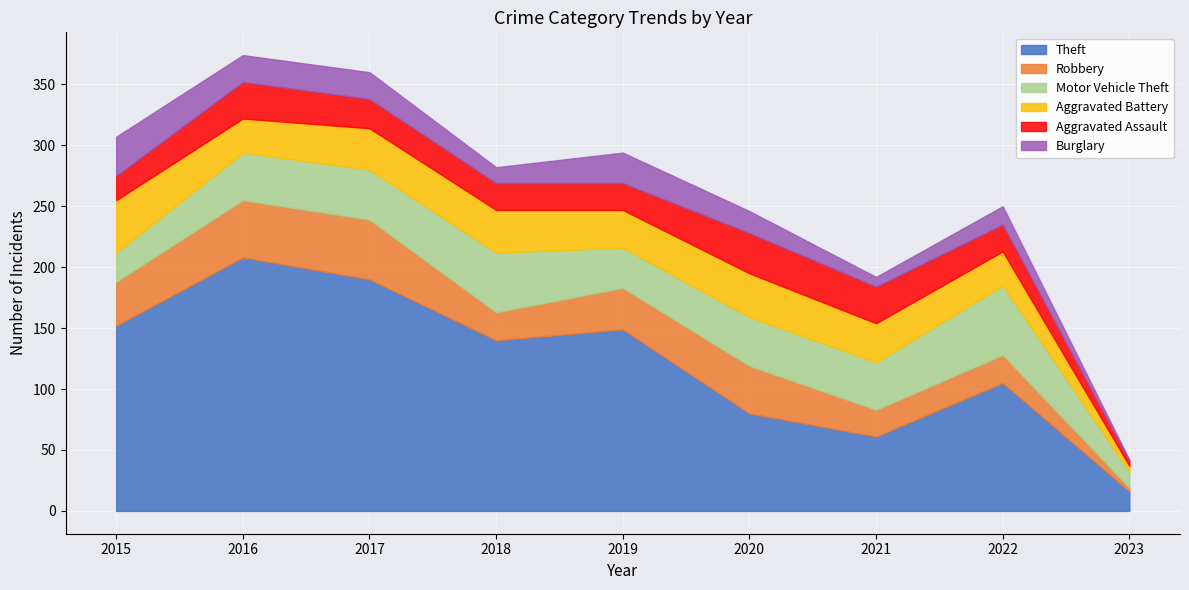

Reading left to right, what are all the values shown in this chart?

Theft: 152	208	190	140	149	80	61	105	16
Robbery: 36	47	49	23	34	39	22	23	3
Motor Vehicle Theft: 24	39	41	49	33	40	39	57	13
Aggravated Battery: 43	28	34	35	31	36	32	28	5
Aggravated Assault: 20	30	24	22	22	33	30	22	4
Burglary: 32	22	22	13	25	18	8	15	1